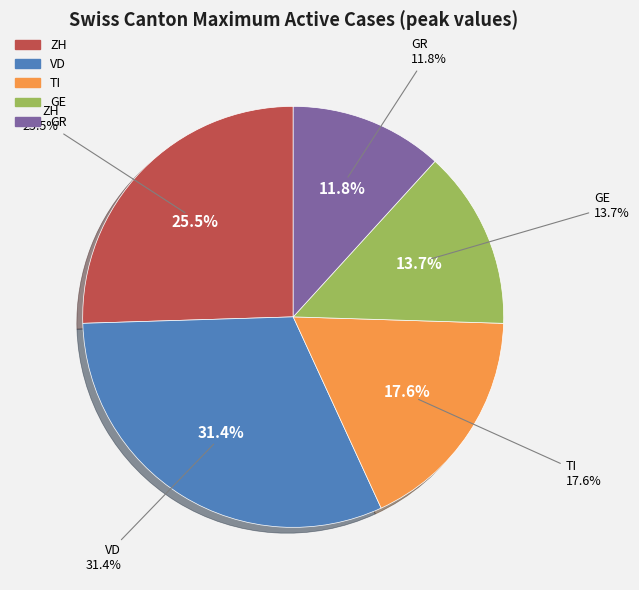

To the nearest percent, what is the combined percentage of ZH and GE?

39%